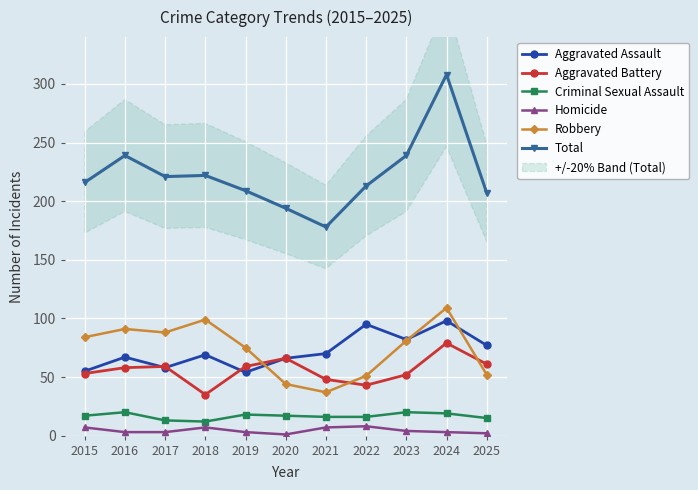

List the series in order of their peak value, lowest first.

Homicide, Criminal Sexual Assault, Aggravated Battery, Aggravated Assault, Robbery, Total